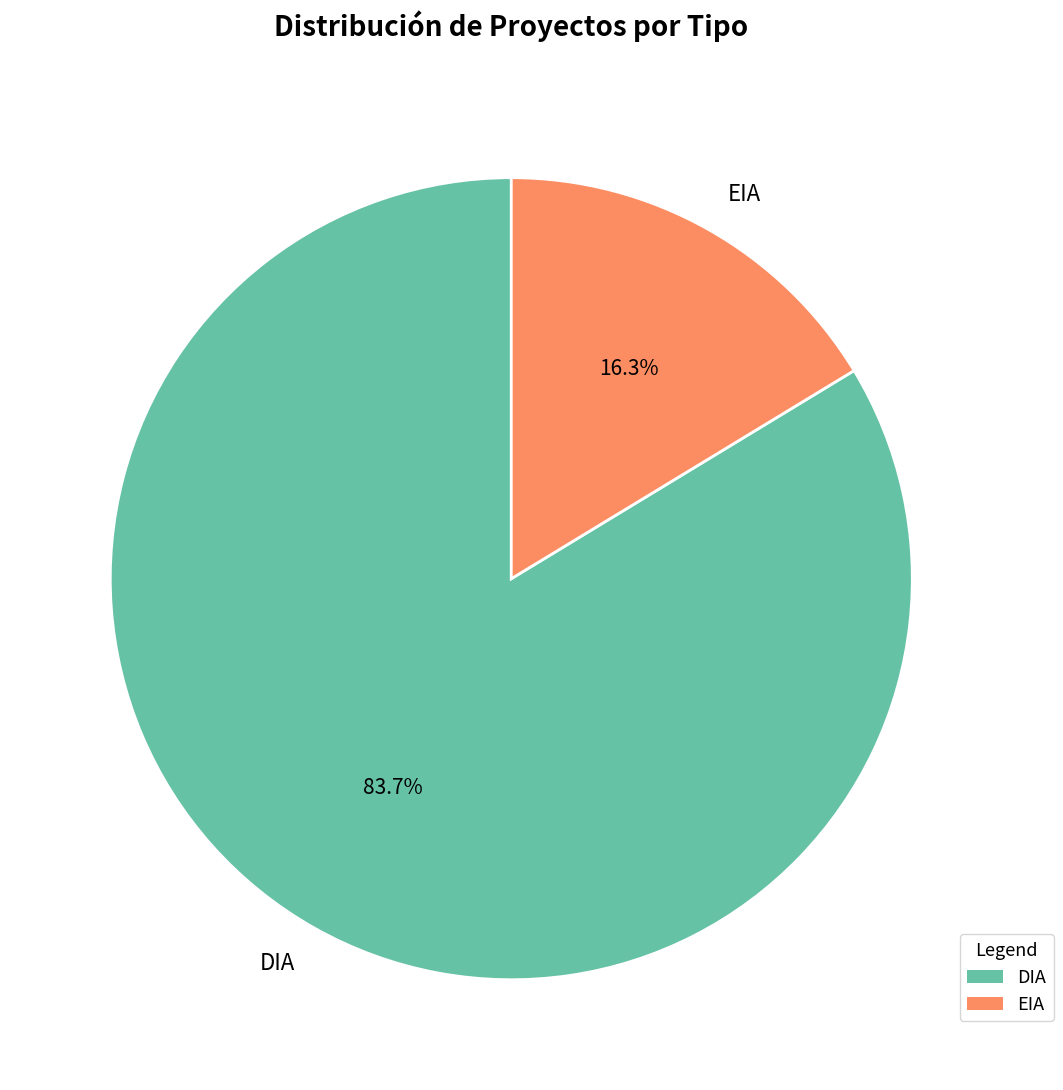

How many slices are in this pie chart?

2